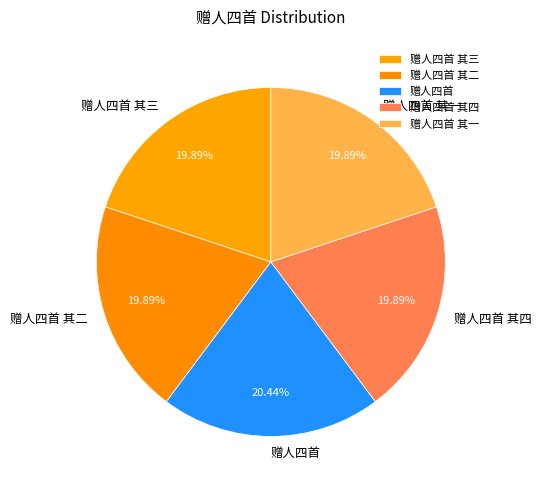

Between 赠人四首 其四 and 赠人四首, which is larger?

赠人四首